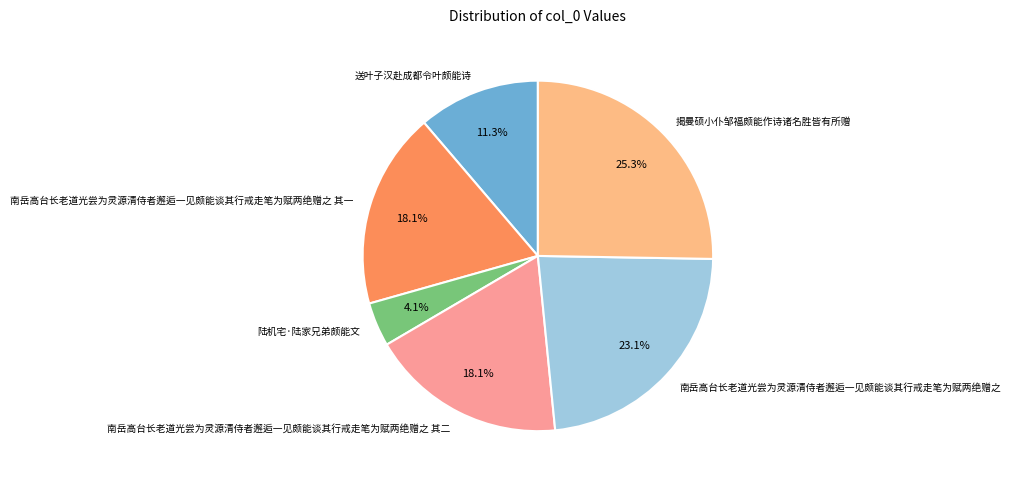

Does 陆机宅·陆家兄弟颇能文 account for over 50% of the chart?

No